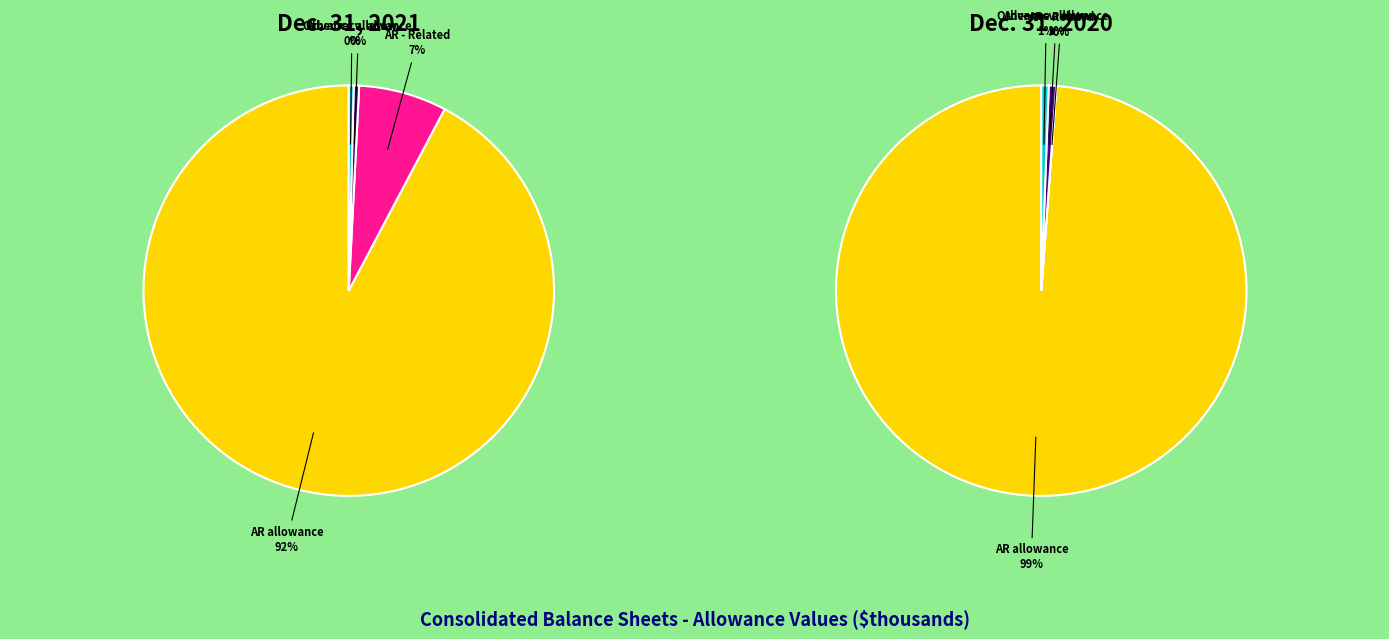

What is the majority slice?

Accounts and notes receivable allowance